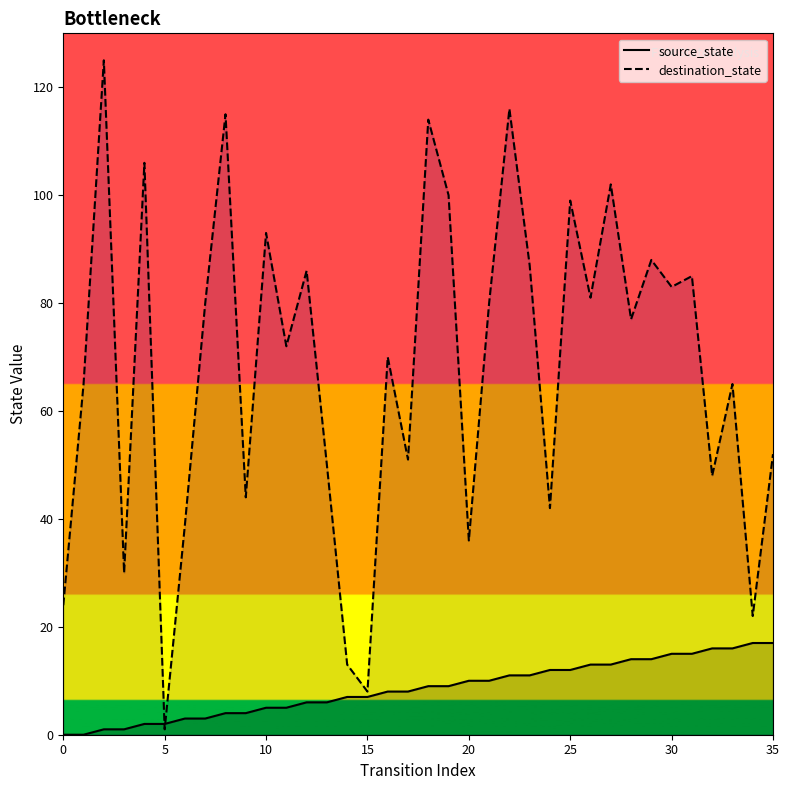

What is the total value across all series at 10?

98